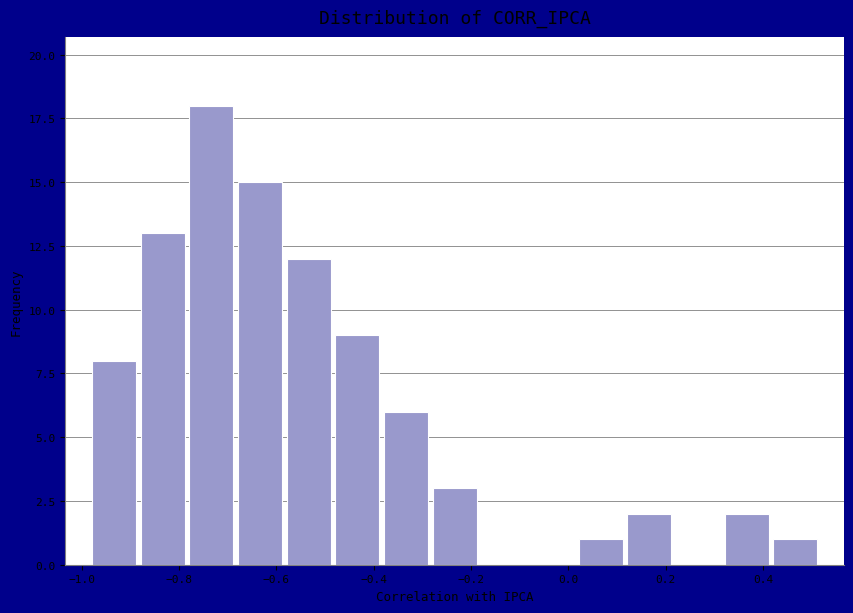

Reading left to right, transcribe this chart: for each bar, give the range it covers on the x-axis and its height. Neither the bar edges nor the heights are printed on the chart, so give them approximately, as read against the axes.

-0.98 to -0.88: 8
-0.88 to -0.78: 13
-0.78 to -0.68: 18
-0.68 to -0.58: 15
-0.58 to -0.48: 12
-0.48 to -0.38: 9
-0.38 to -0.28: 6
-0.28 to -0.18: 3
-0.18 to -0.08: 0
-0.08 to 0.02: 0
0.02 to 0.12: 1
0.12 to 0.22: 2
0.22 to 0.32: 0
0.32 to 0.42: 2
0.42 to 0.52: 1